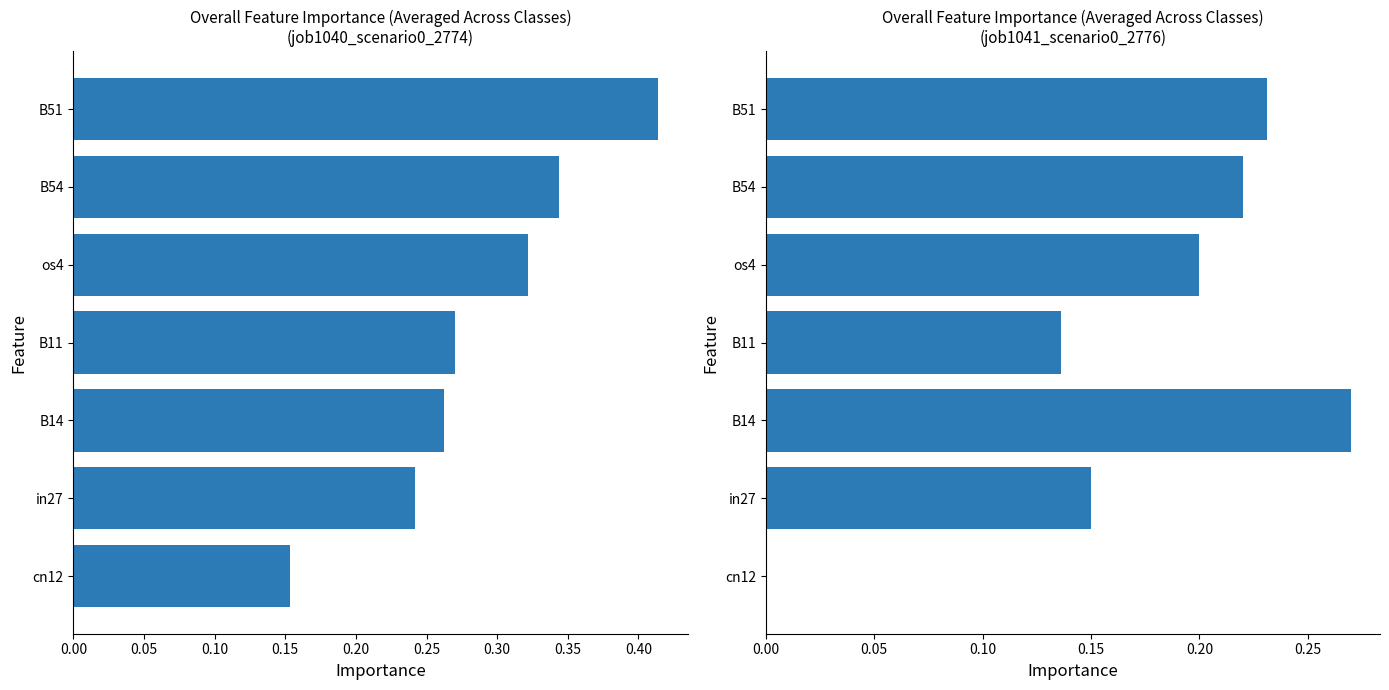

How many values in job1041_scenario0_2776 are above zero?

6